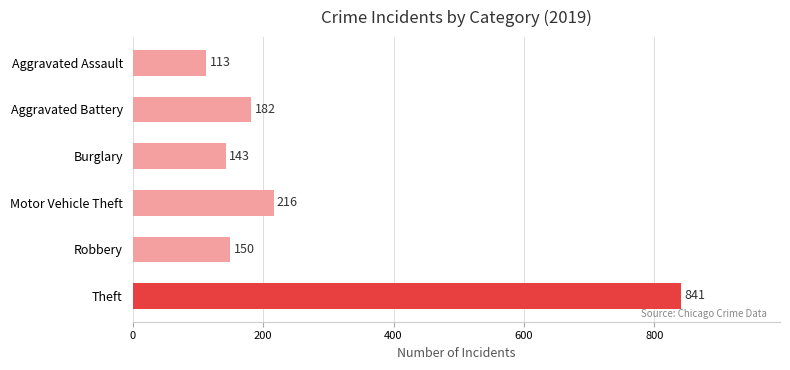

The Burglary series shows 121 at 2021. True or false?

False